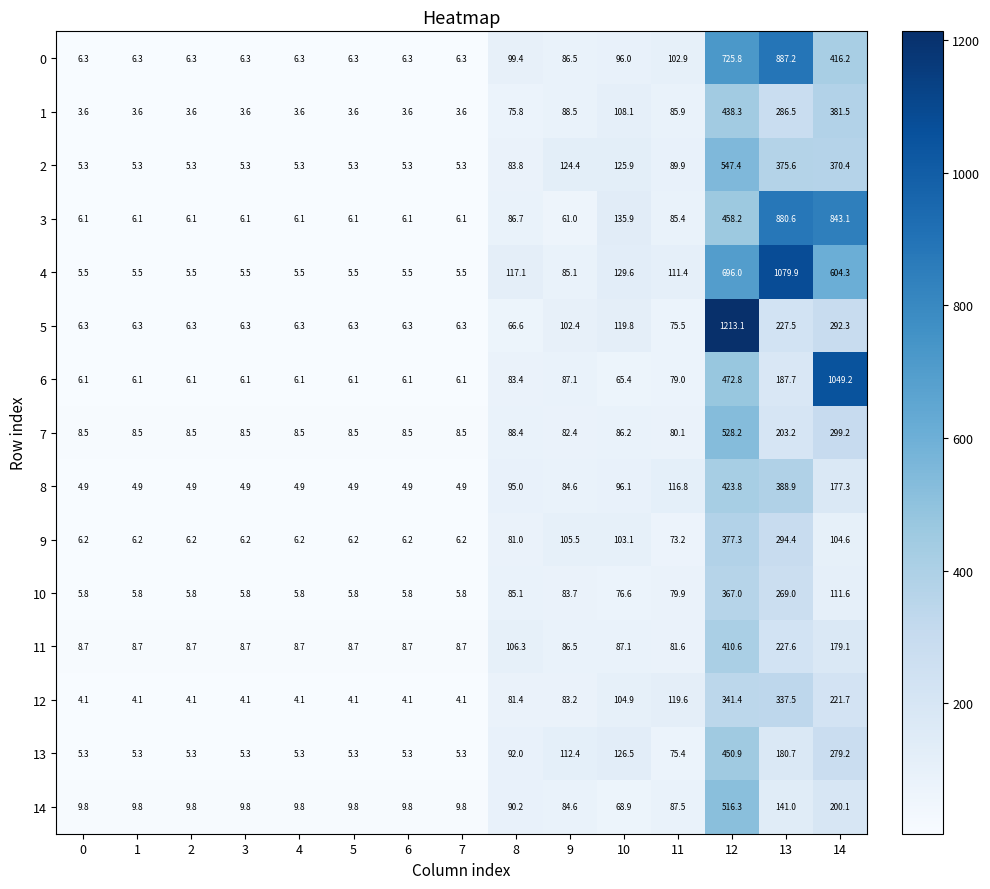

What is the smallest value displayed?

3.6